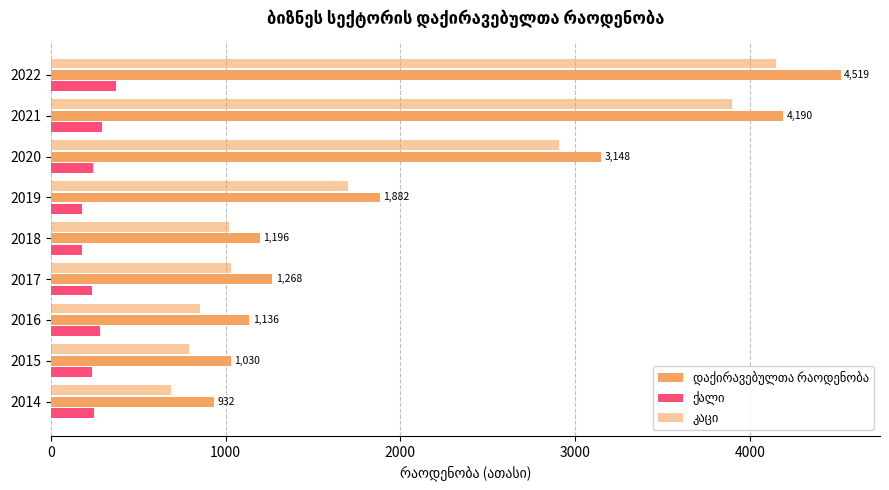

Count the number of categories in the chart.

9